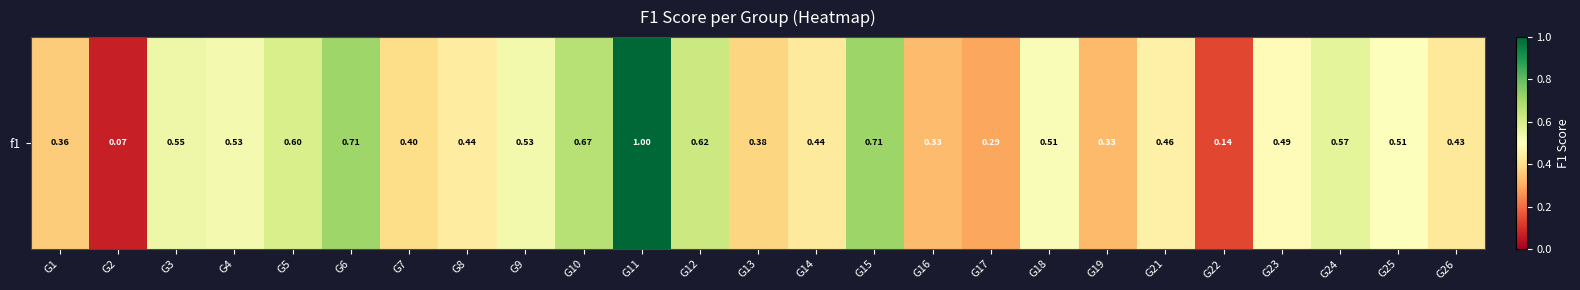

What is the change in value from G1 to G25?

+0.1